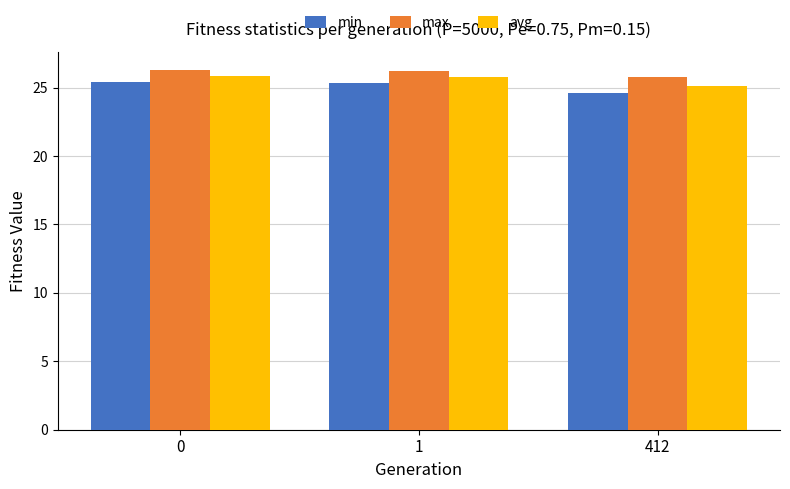

At how many categories does at least one series exceed 25?

3